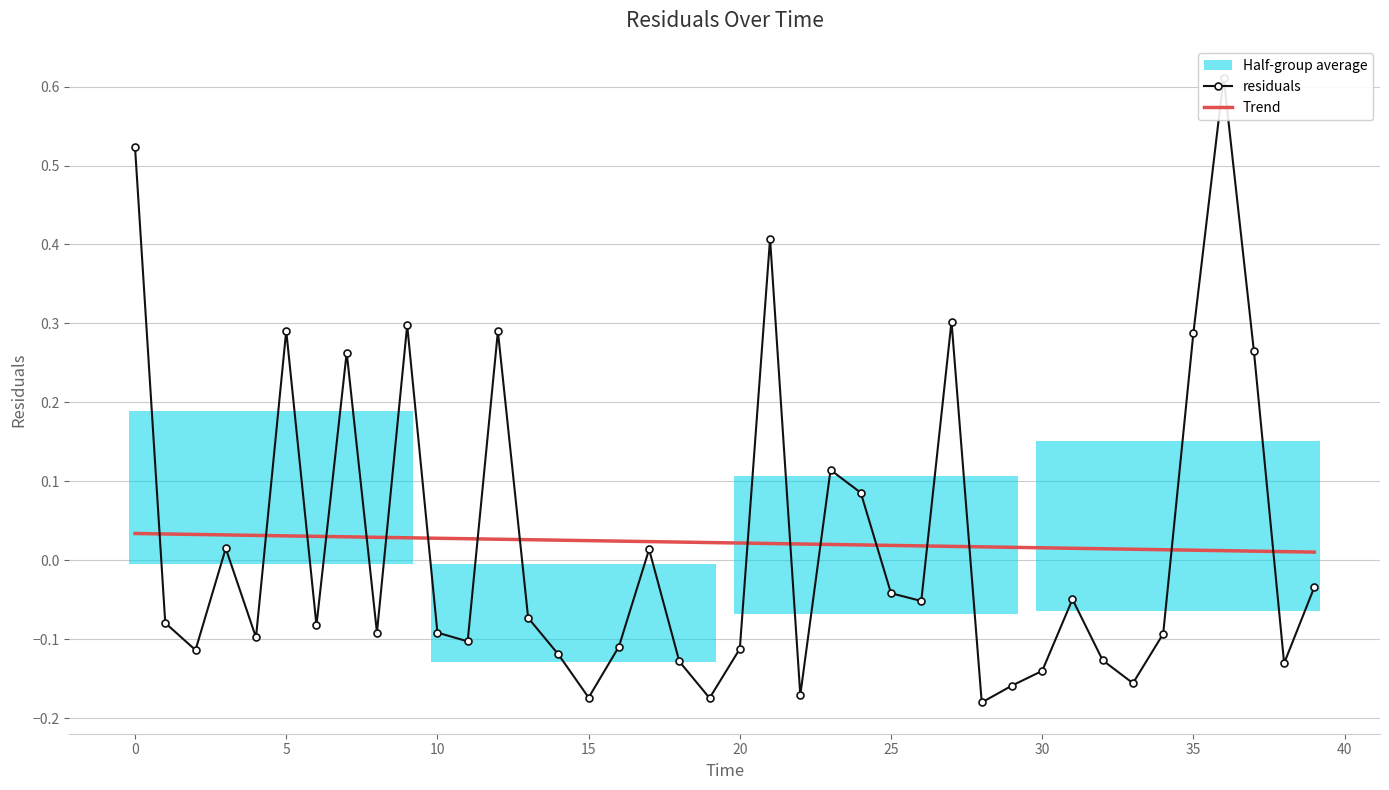

True or false: Trend has more than 1 points higher than both neighbors.

False